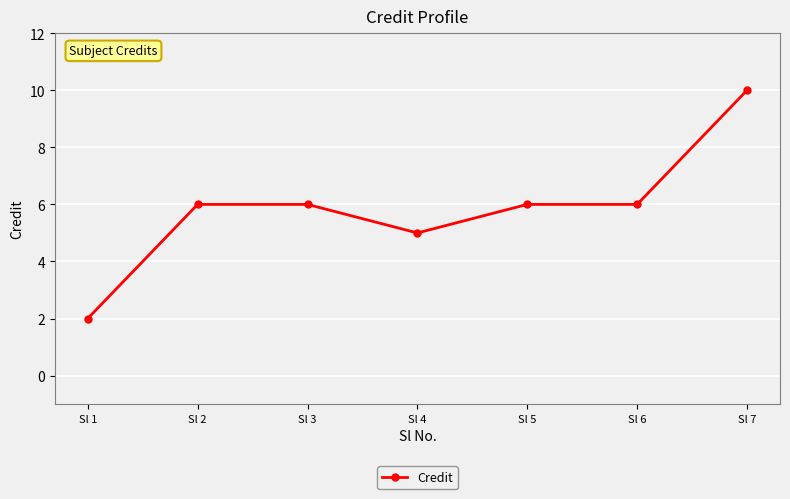

What value does the data have at Sl 4?

5